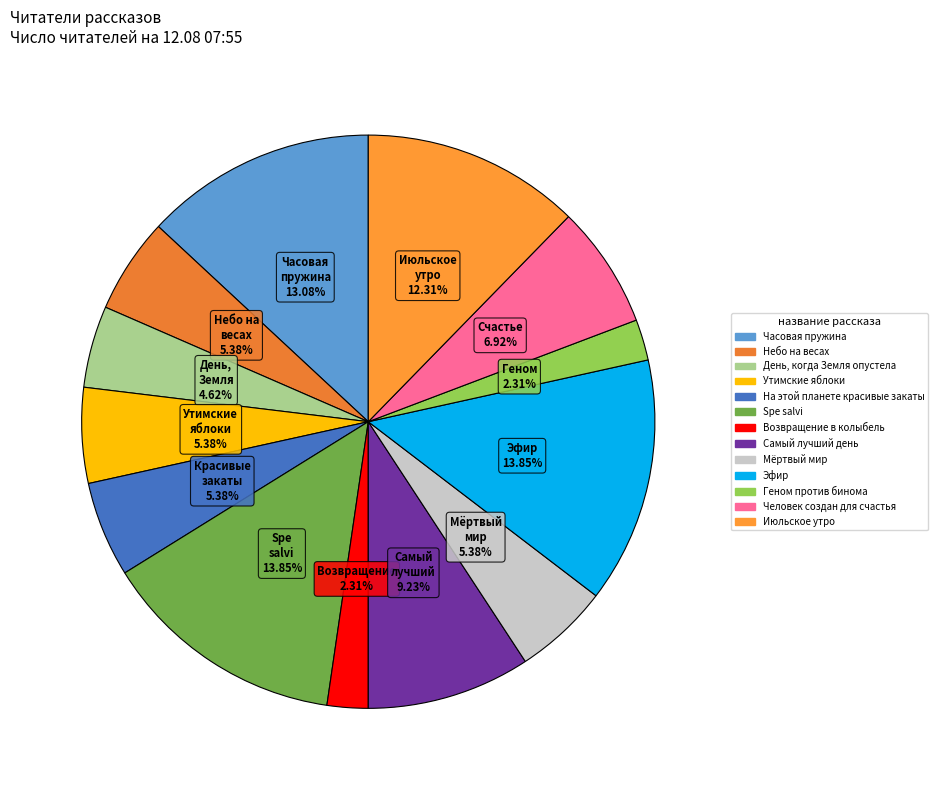

Is the sum of Мёртвый мир and Июльское утро greater than half?

No